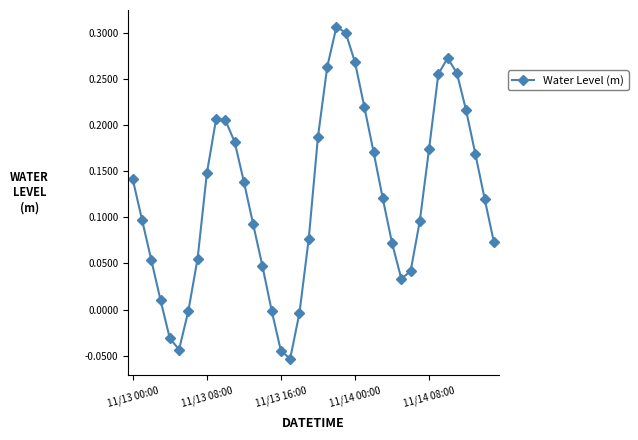

How many interior local valleys (lower than both neighbors) does the data have?

3